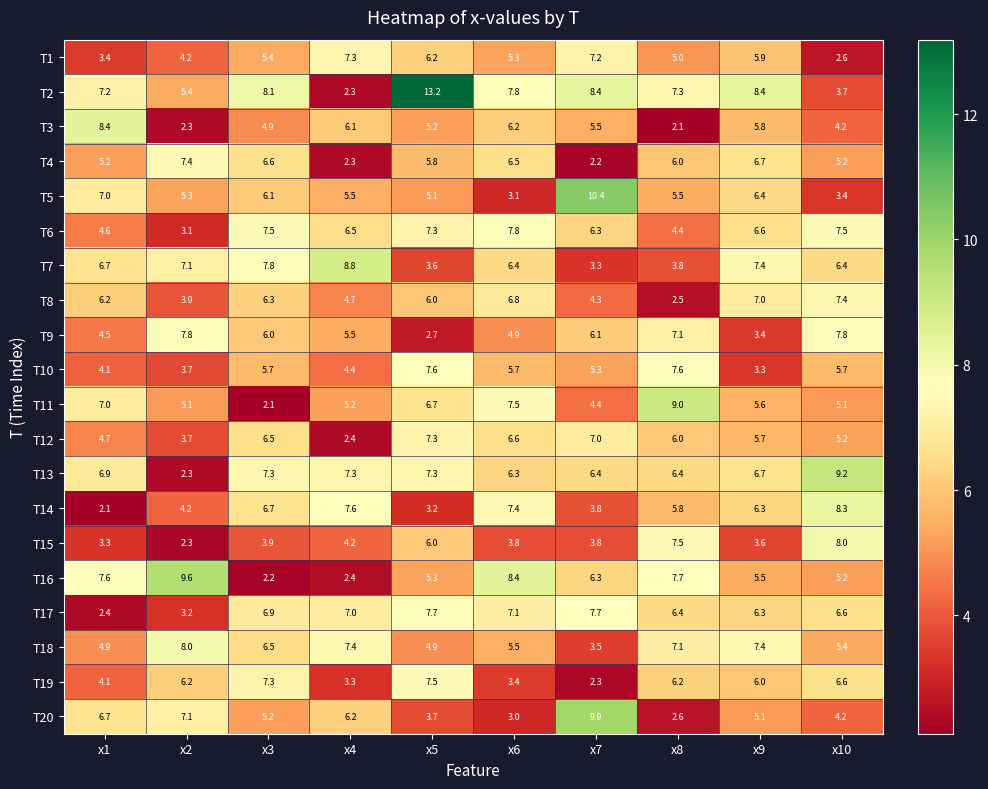

The value of T13 at x9 is 9.0. True or false?

False